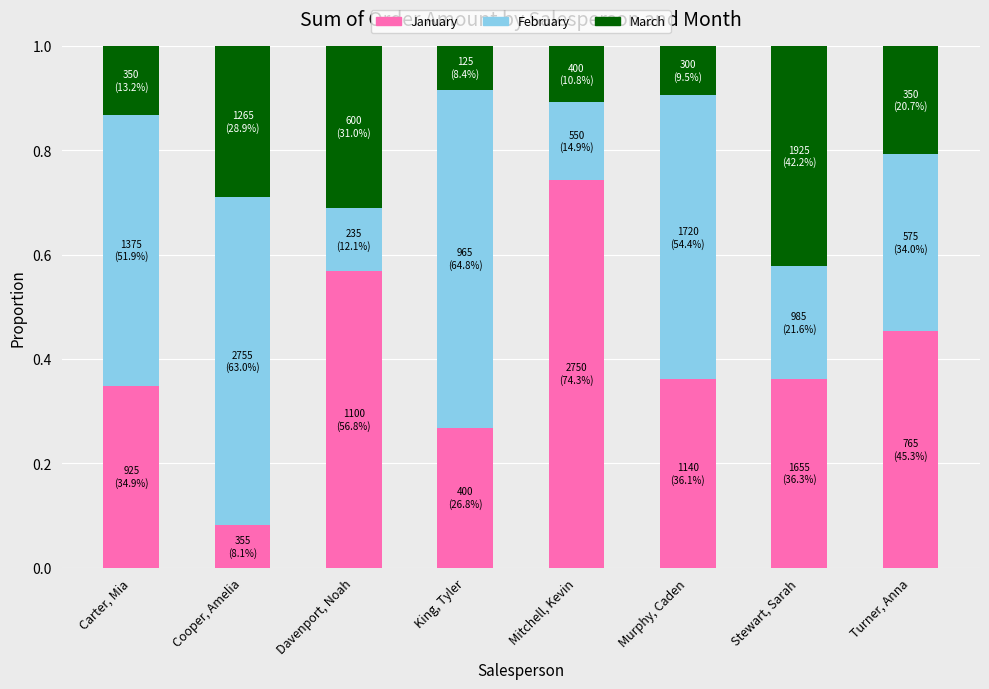

What is the total value across all series at Davenport, Noah?

1.0